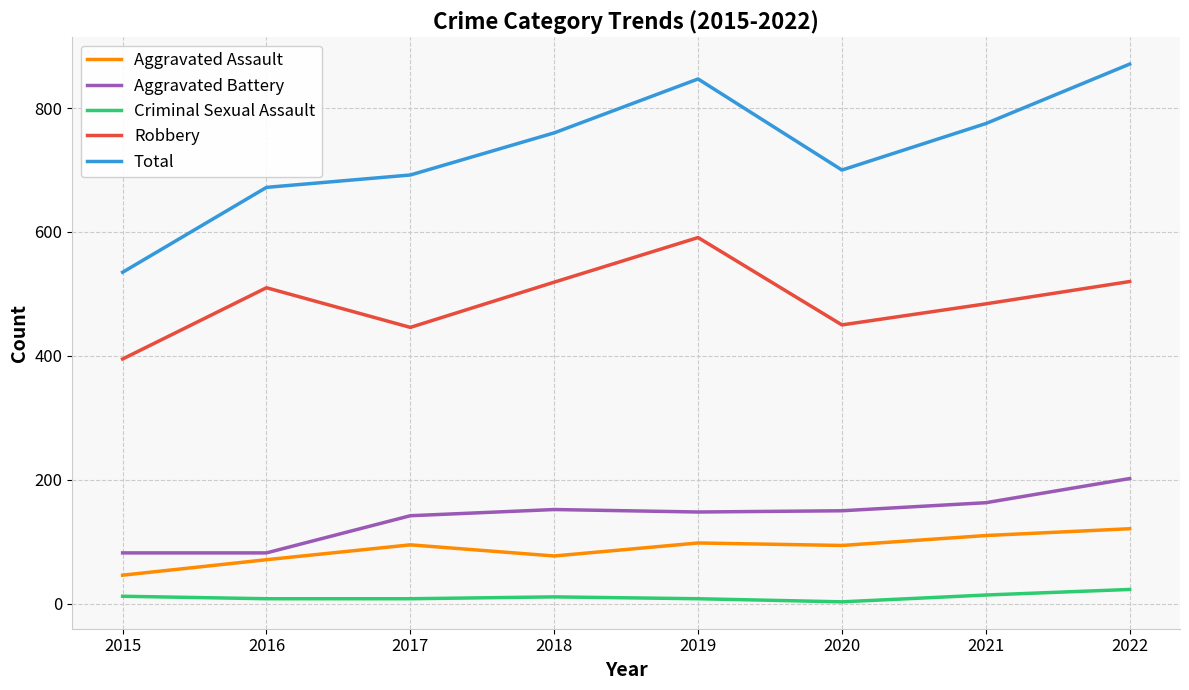

True or false: Criminal Sexual Assault and Aggravated Battery cross at least once.

False